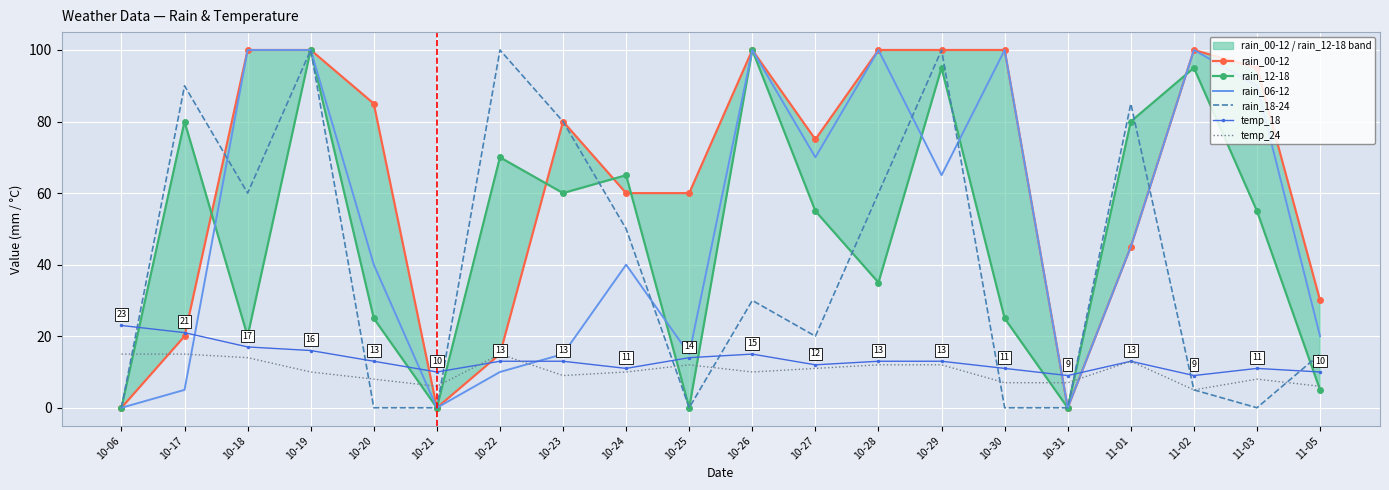

True or false: temp_18 has a value of 3 at 10-31.

False